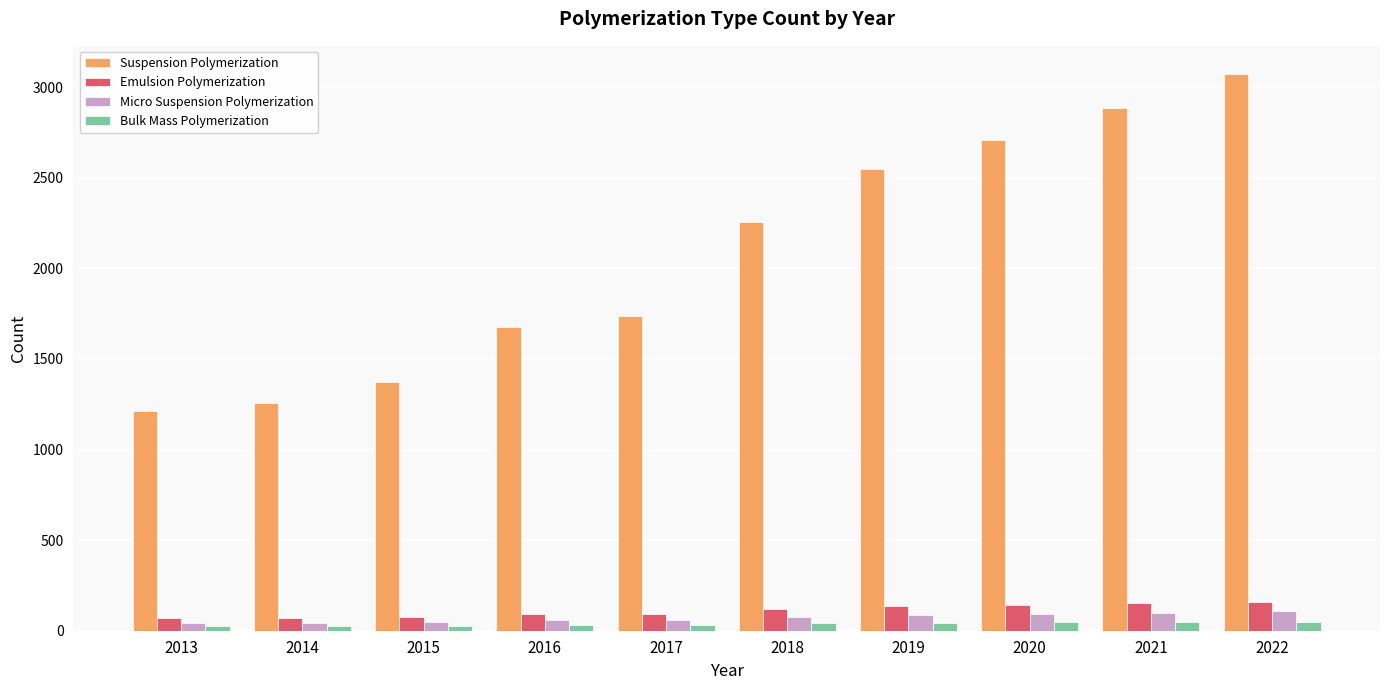

Is the value of Micro Suspension Polymerization at 2013 greater than the value of Emulsion Polymerization at 2017?

No